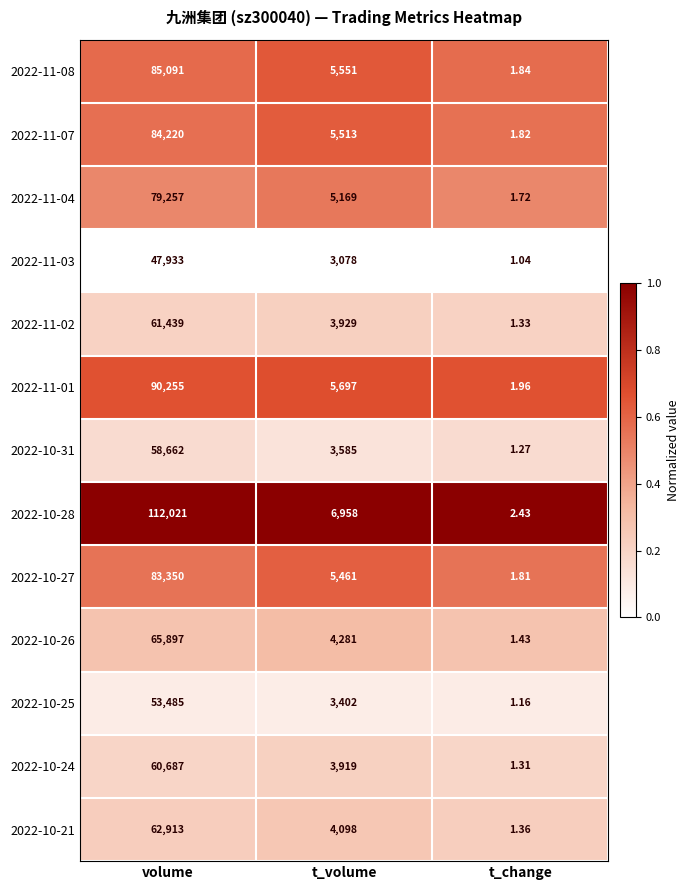

At which category is the sum across all series the highest?

volume